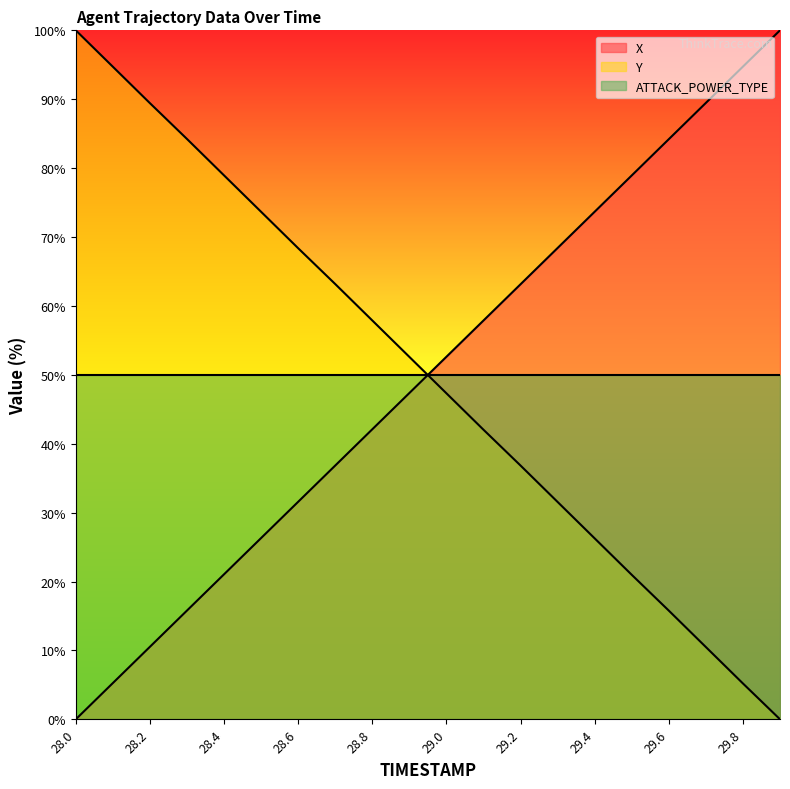

Which series ends up on top after the final intersection of X and Y?

X